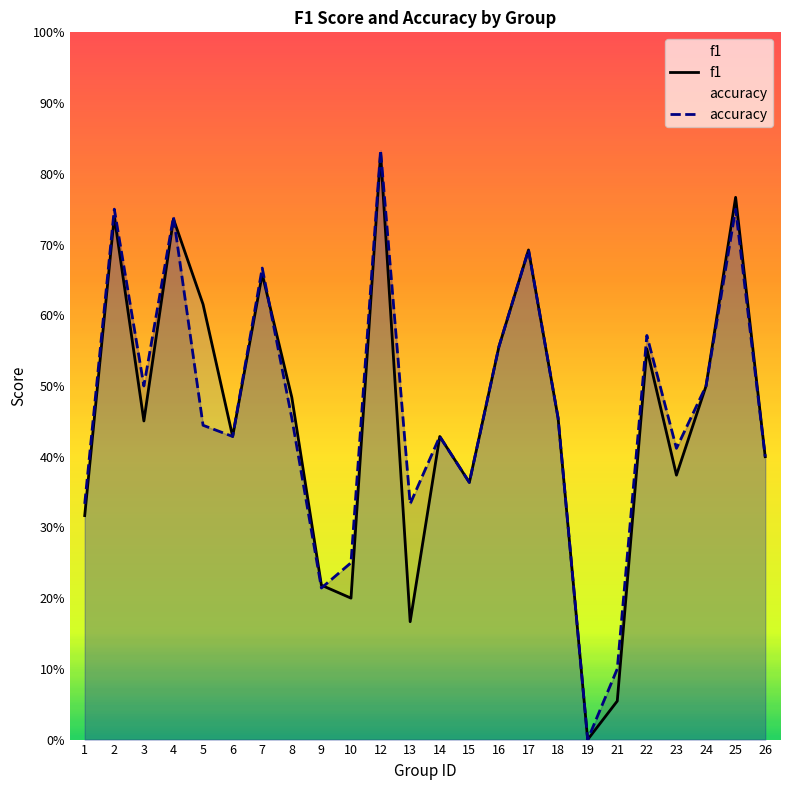

At how many categories does at least one series exceed 0?

23